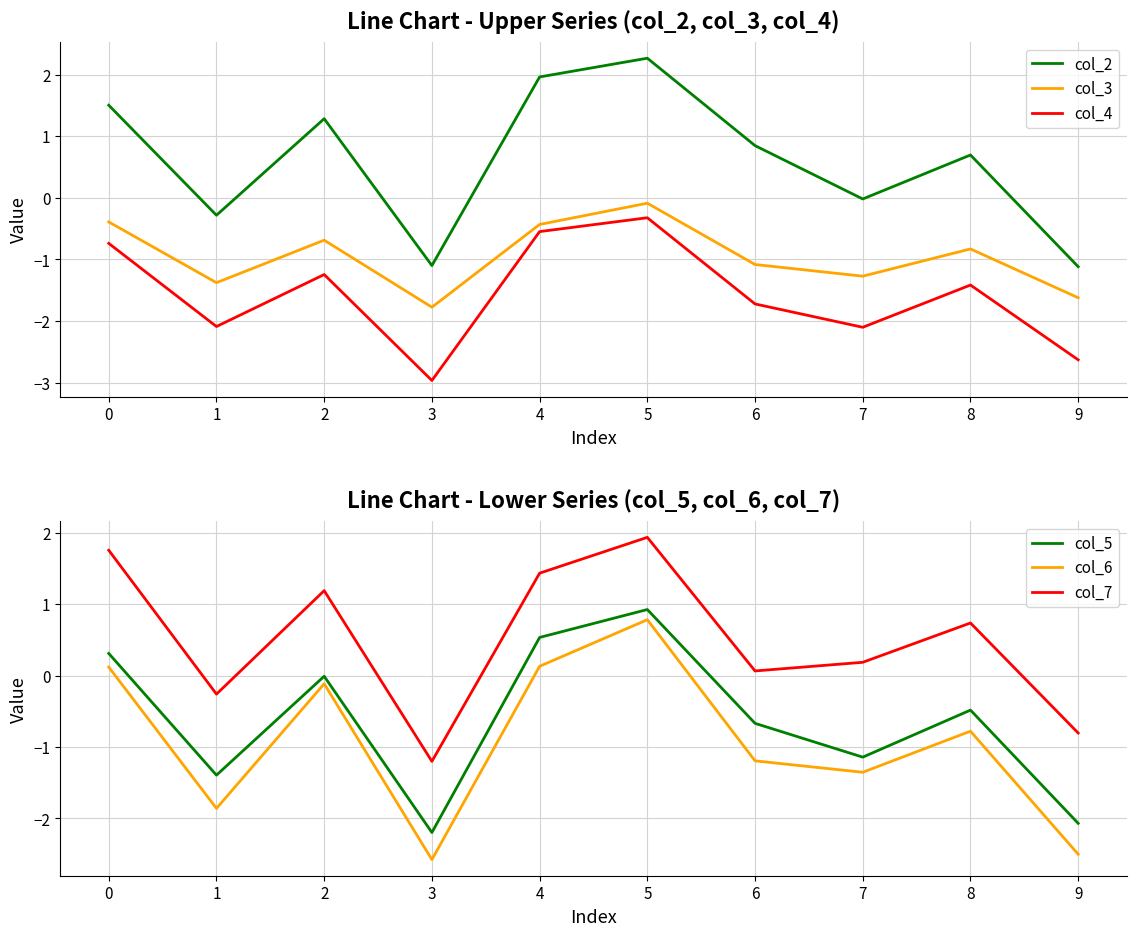

Reading left to right, list all the values displayed in this chart.

col_2: 0=1.5	1=-0.3	2=1.3	3=-1.1	4=2.0	5=2.3	6=0.8	7=-0.0	8=0.7	9=-1.1
col_3: 0=-0.4	1=-1.4	2=-0.7	3=-1.8	4=-0.4	5=-0.1	6=-1.1	7=-1.3	8=-0.8	9=-1.6
col_4: 0=-0.7	1=-2.1	2=-1.2	3=-3.0	4=-0.5	5=-0.3	6=-1.7	7=-2.1	8=-1.4	9=-2.6
col_5: 0=0.3	1=-1.4	2=-0.0	3=-2.2	4=0.5	5=0.9	6=-0.7	7=-1.1	8=-0.5	9=-2.1
col_6: 0=0.1	1=-1.9	2=-0.1	3=-2.6	4=0.1	5=0.8	6=-1.2	7=-1.4	8=-0.8	9=-2.5
col_7: 0=1.8	1=-0.3	2=1.2	3=-1.2	4=1.4	5=1.9	6=0.1	7=0.2	8=0.7	9=-0.8